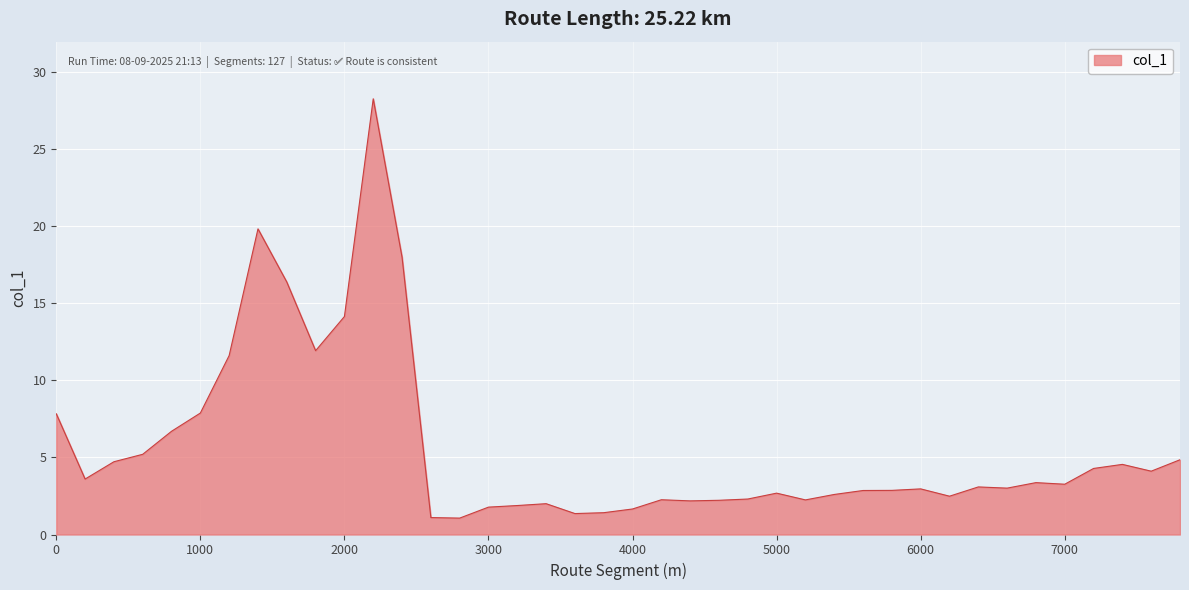

What is the maximum value shown in the chart?

28.3